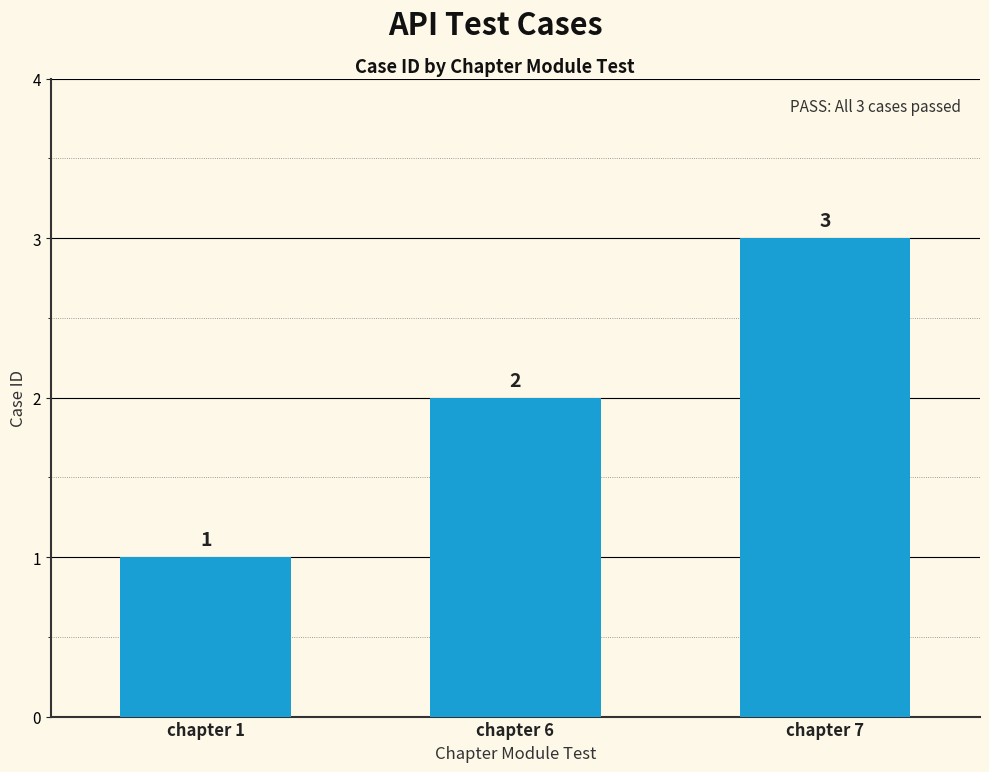

What is the change in value from chapter 1 to chapter 6?

+1